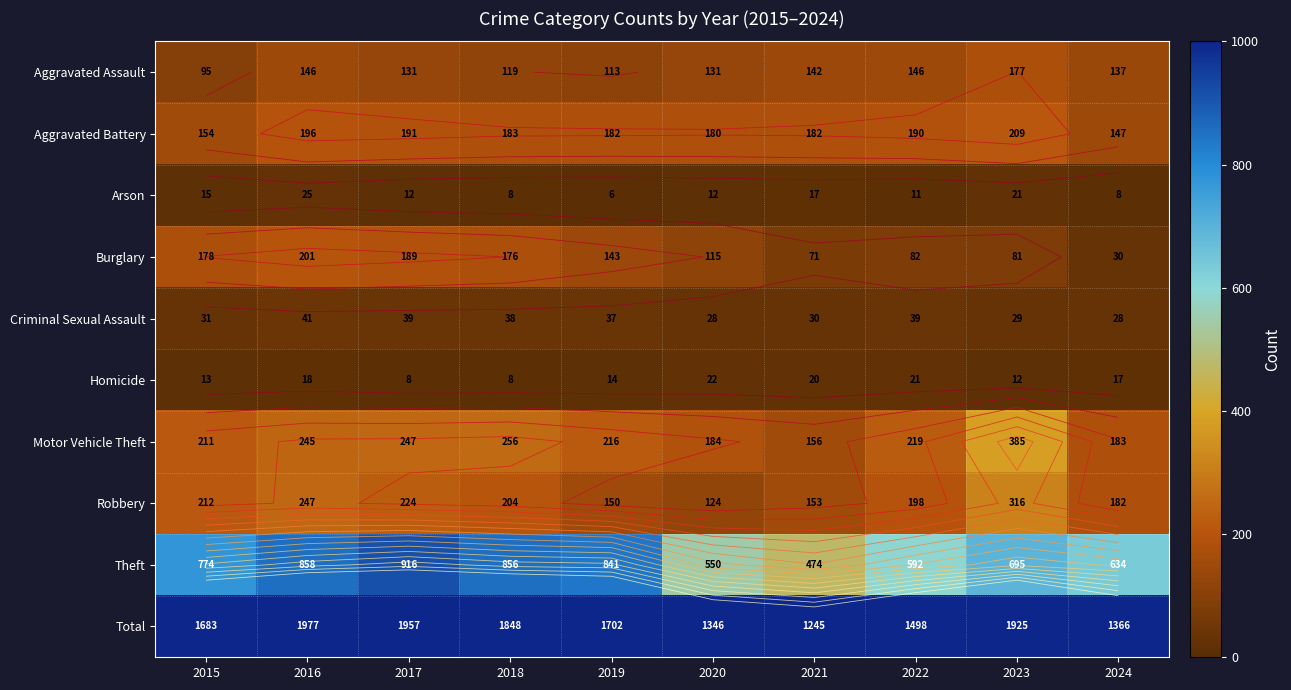

How many data points does each series have?

10